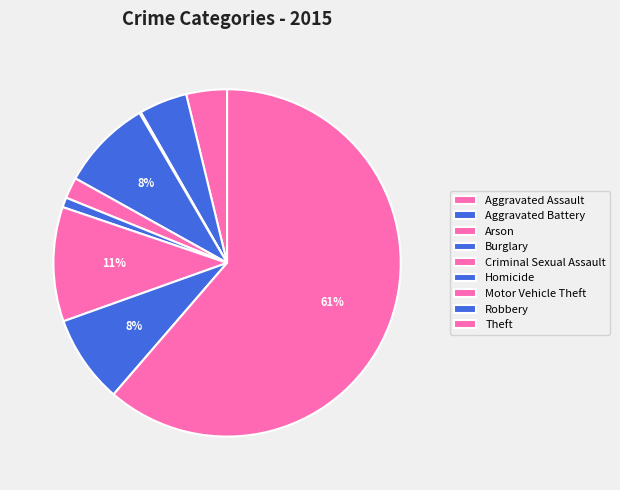

Do Robbery and Theft together represent more than half of the pie?

Yes